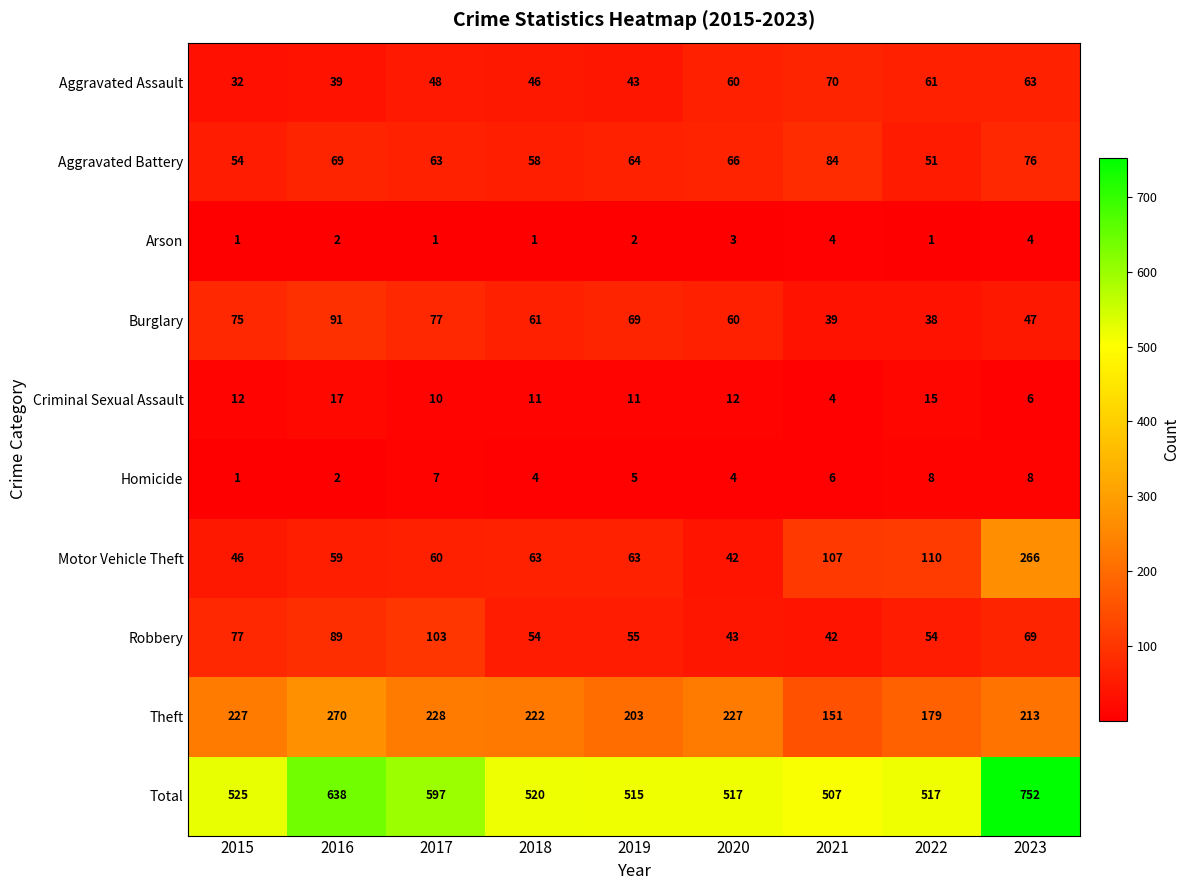

What is the highest value of the Aggravated Assault series?

70